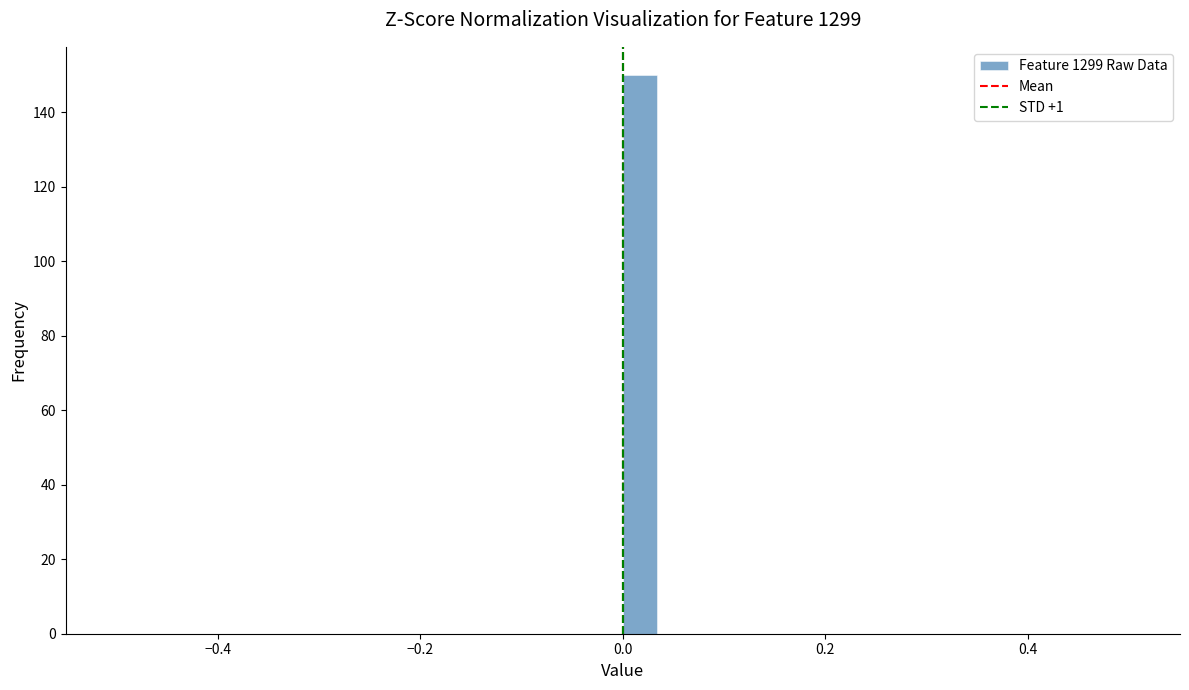

Read against the x-axis, roughly where is the centre of the tallest bar?

0.02